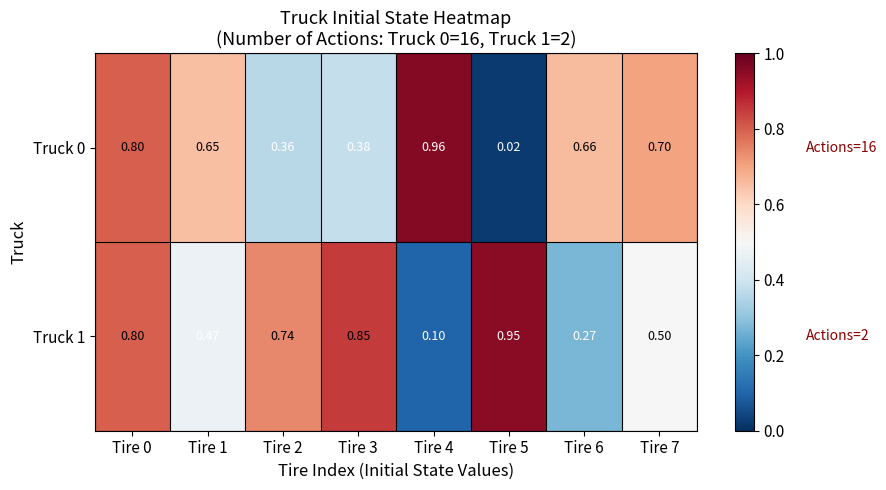

Is the value of Truck 0 at Tire 3 greater than the value of Truck 1 at Tire 4?

Yes